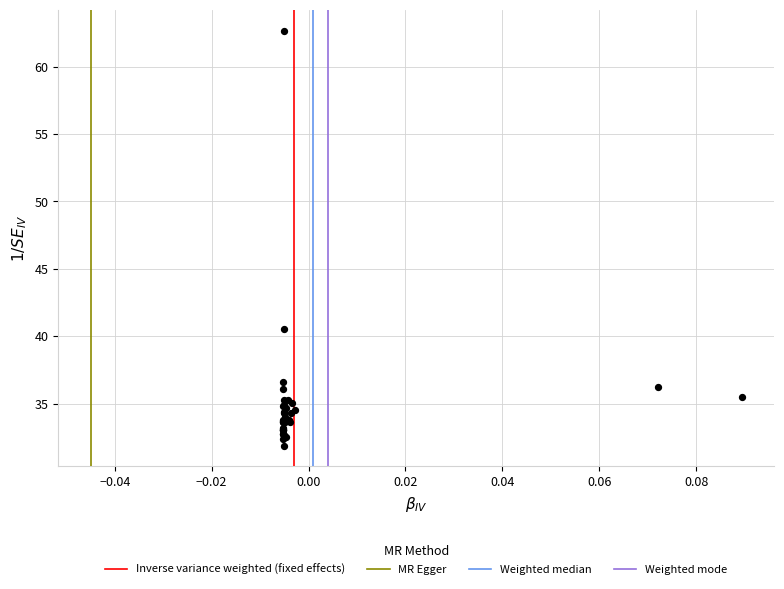

What Y value in the scatter plot is closest to 47?

40.5